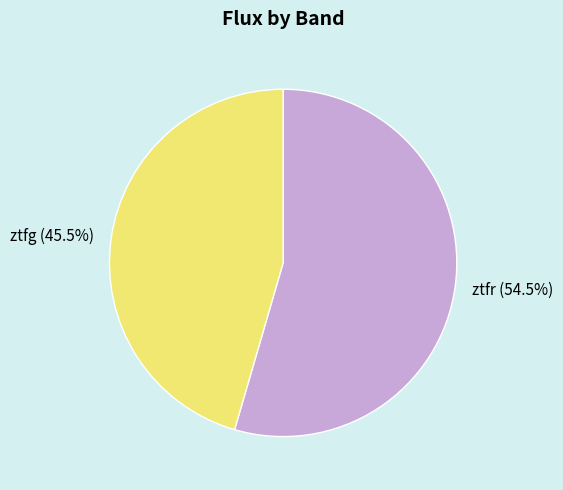

To the nearest percent, what is the combined percentage of ztfr and ztfg?

100%